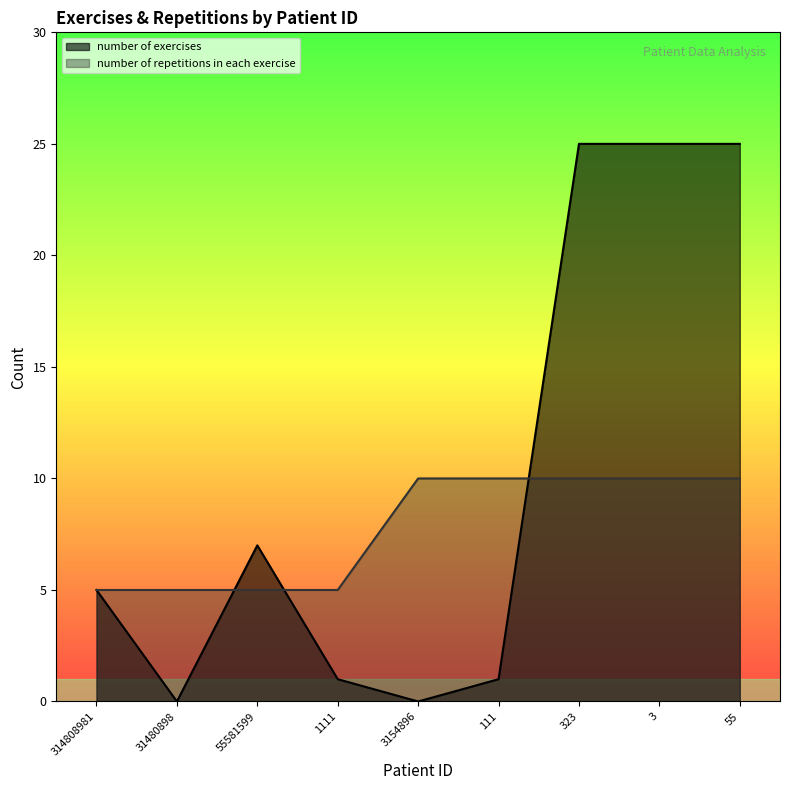

What is the sum of the number of exercises values at 3 and 111?

26